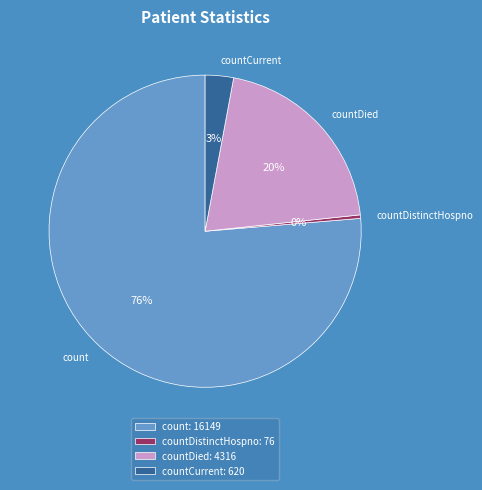

To the nearest percent, what is the combined percentage of countCurrent and countDied?

23%